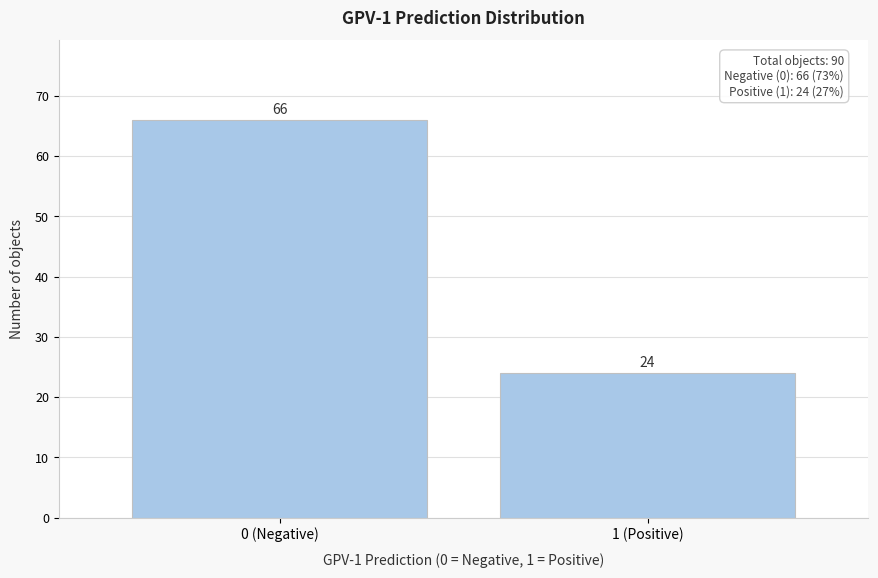

Reading left to right, transcribe all the data shown in this chart.

0 (Negative)=66	1 (Positive)=24